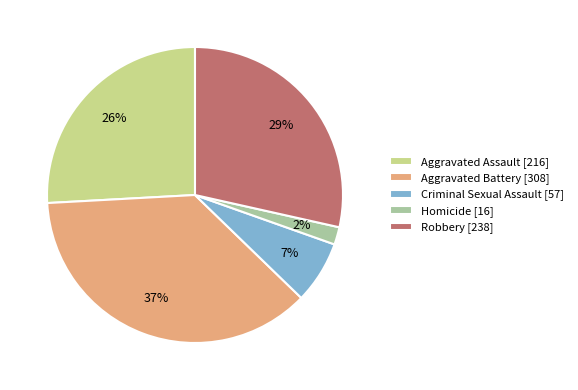

Do Robbery and Aggravated Battery together represent more than half of the pie?

Yes